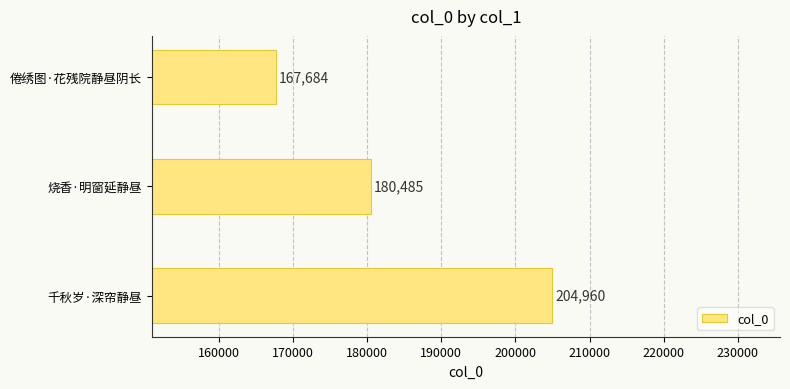

True or false: the data shows 180485 at 烧香·明窗延静昼.

True